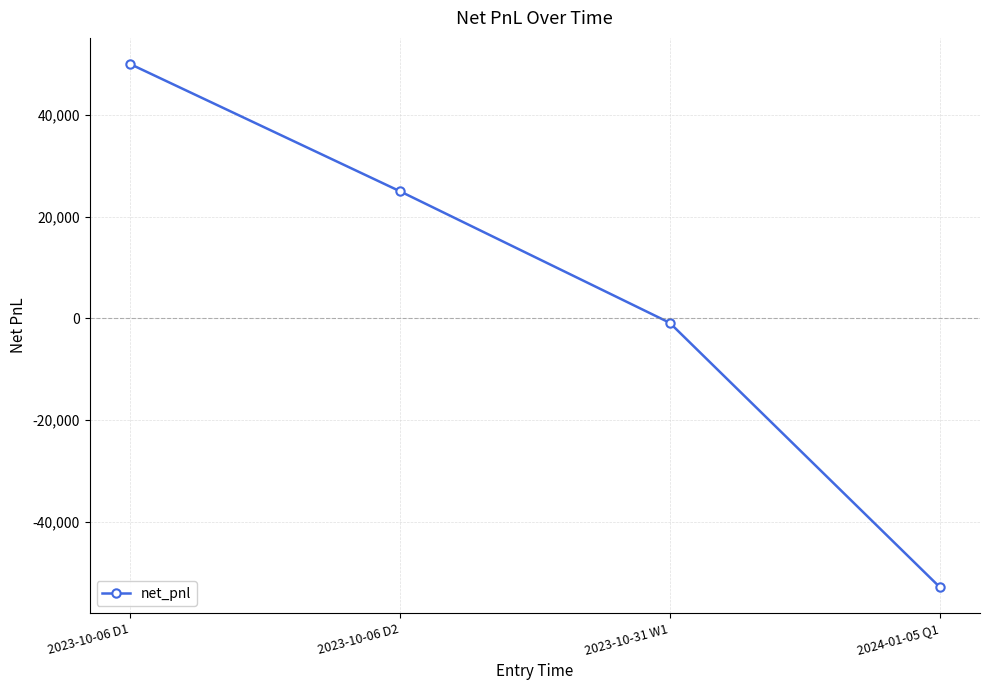

Count the number of data series in this chart.

1